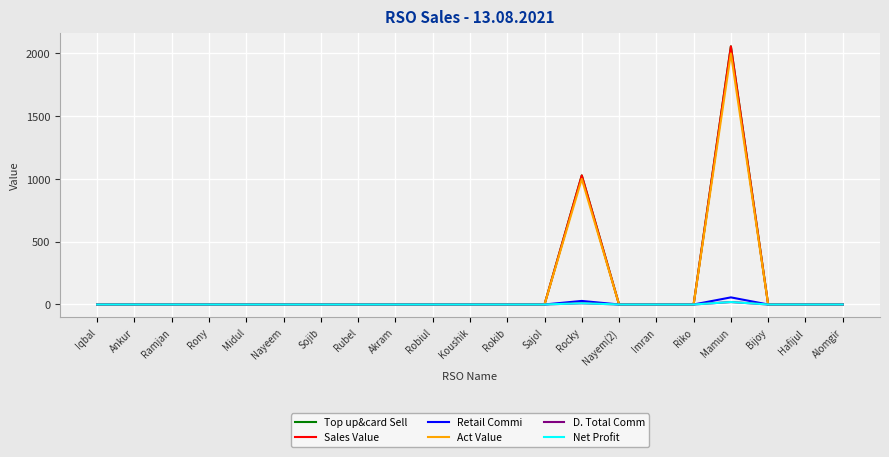

True or false: Sales Value has a value of -1361.6 at Midul.

False